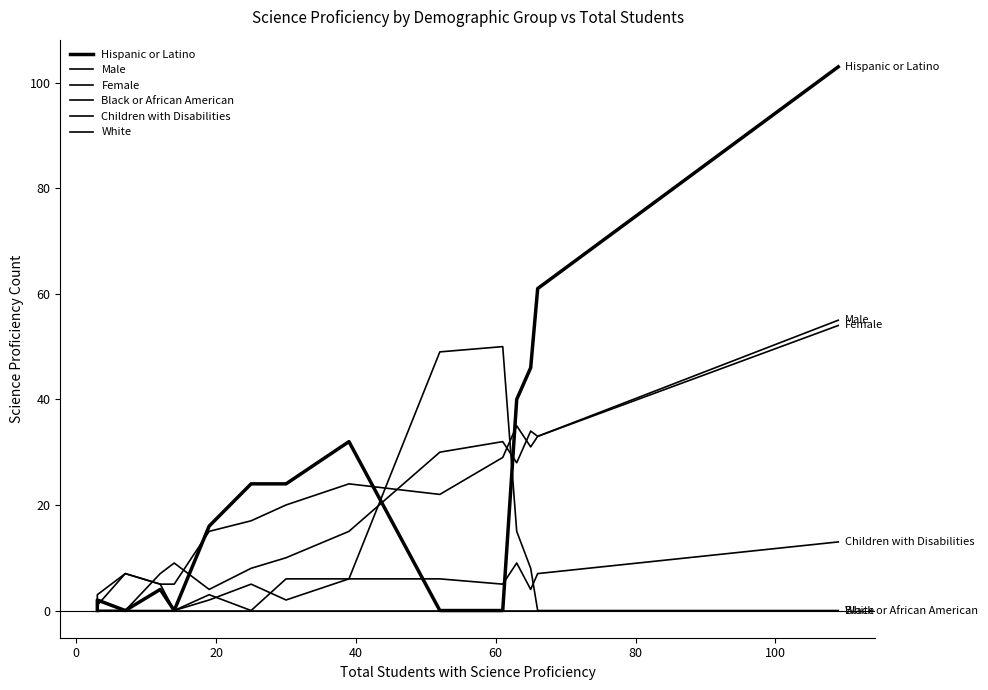

What are all the series names shown in the legend?

Hispanic or Latino, Male, Female, Black or African American, Children with Disabilities, White